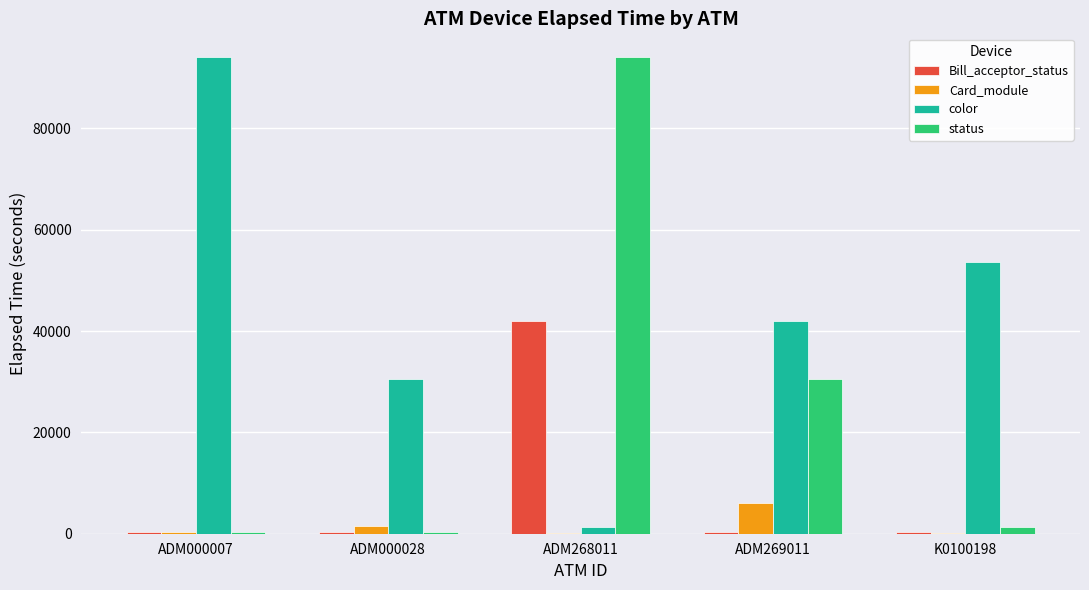

What is the sum of all Card_module values?

8250